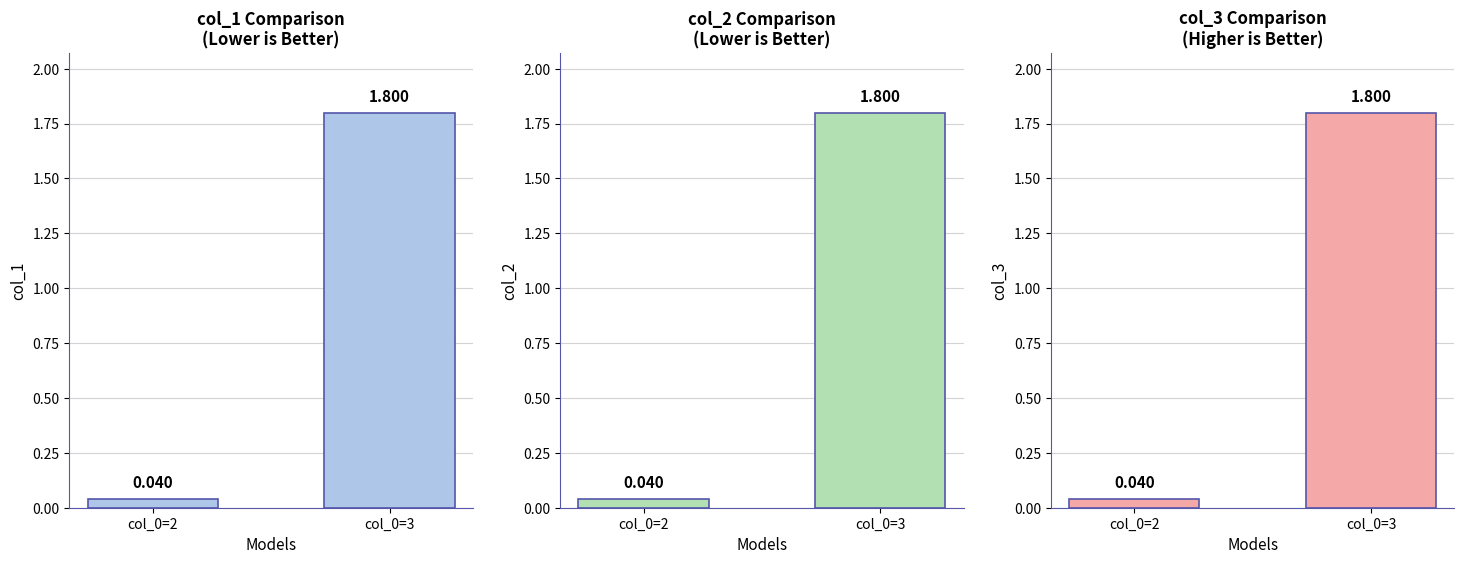

What is the maximum value for col_2?

1.8